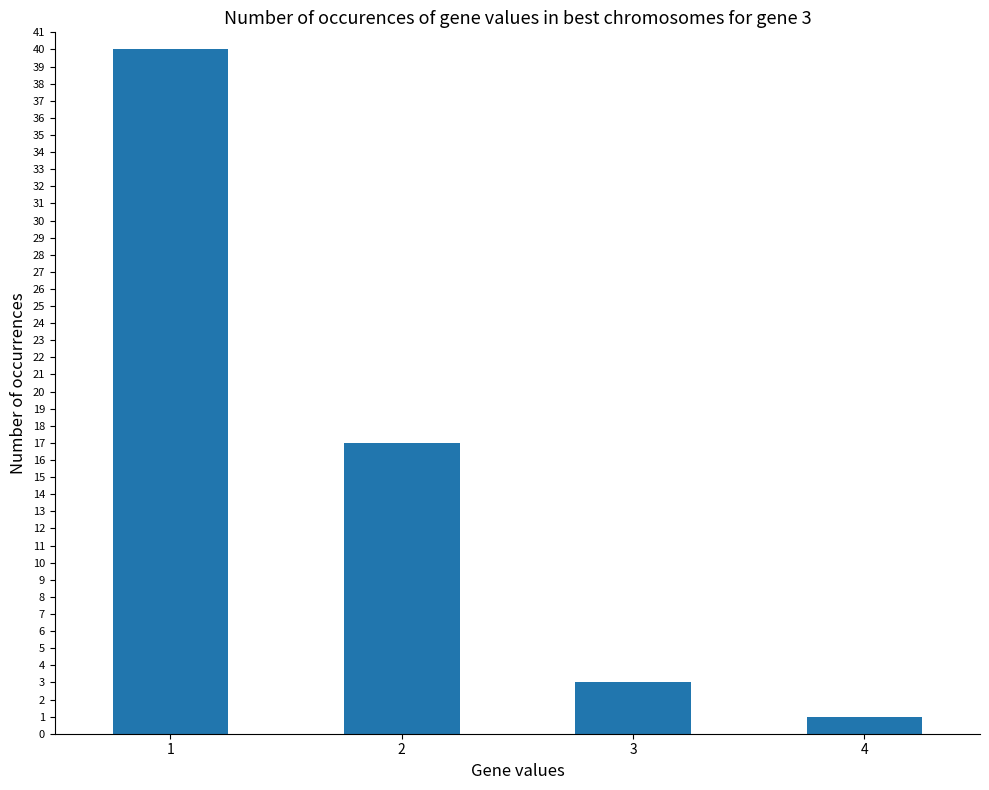

Is it true that the value at 1 is 40?

True